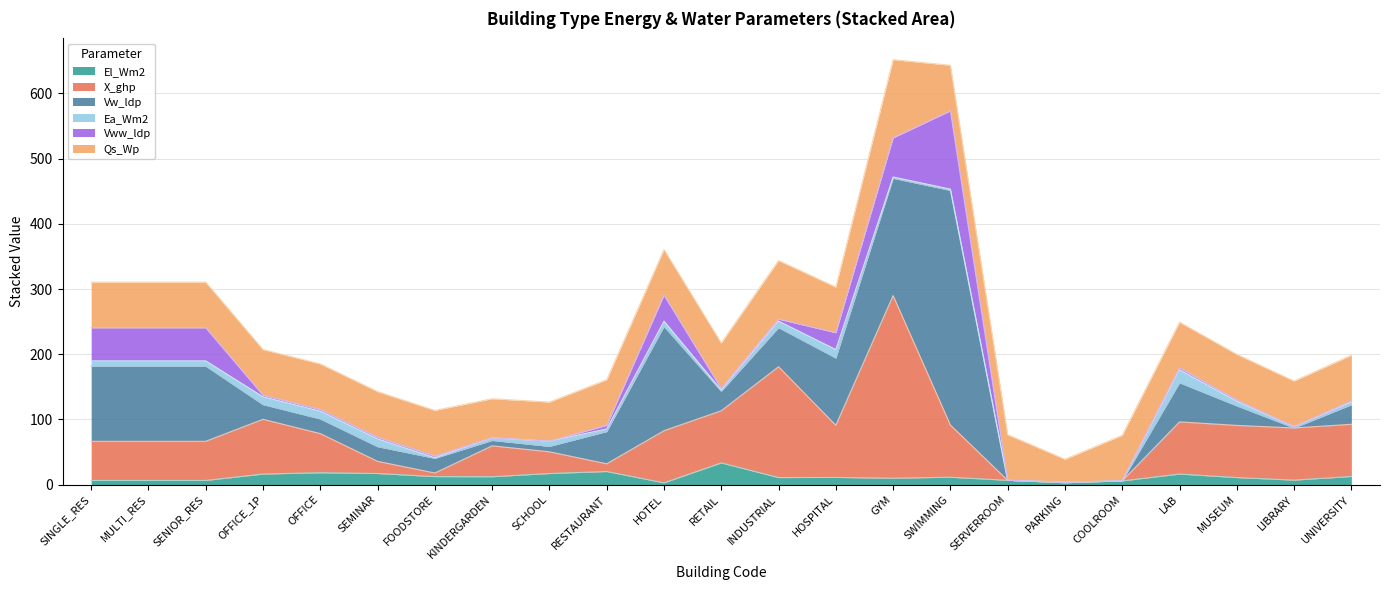

Which series has the largest total across all categories?

Qs_Wp